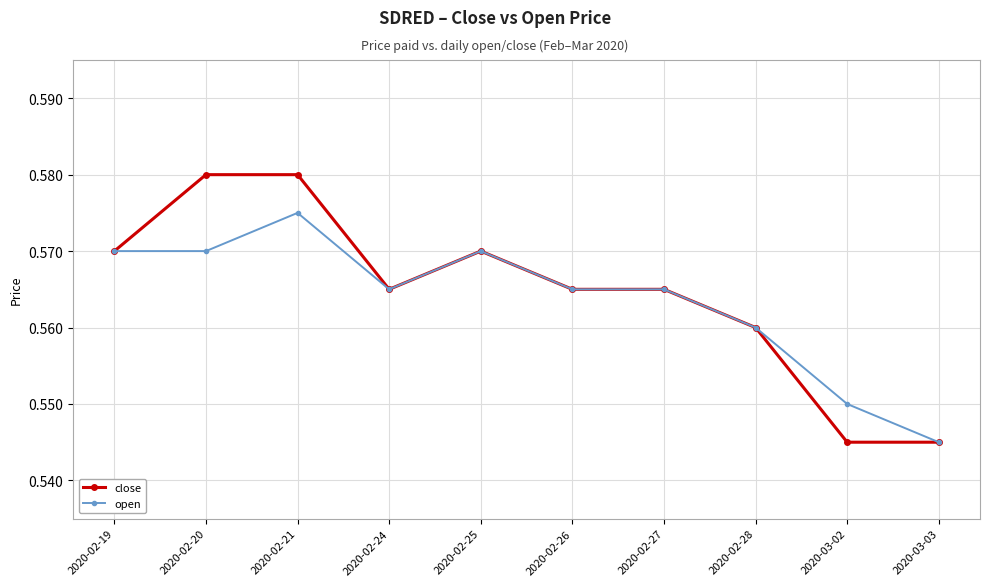

True or false: open has more than 1 points higher than both neighbors.

True